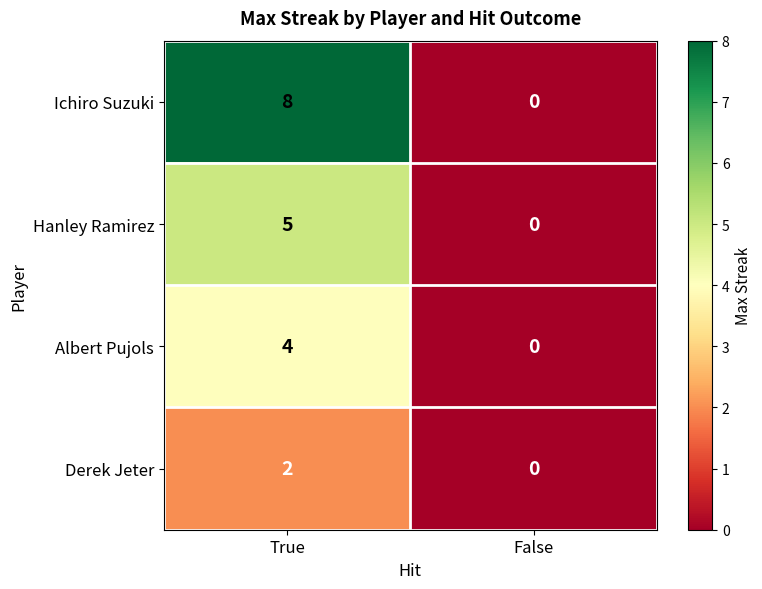

Is it true that Ichiro Suzuki equals 4 at True?

False